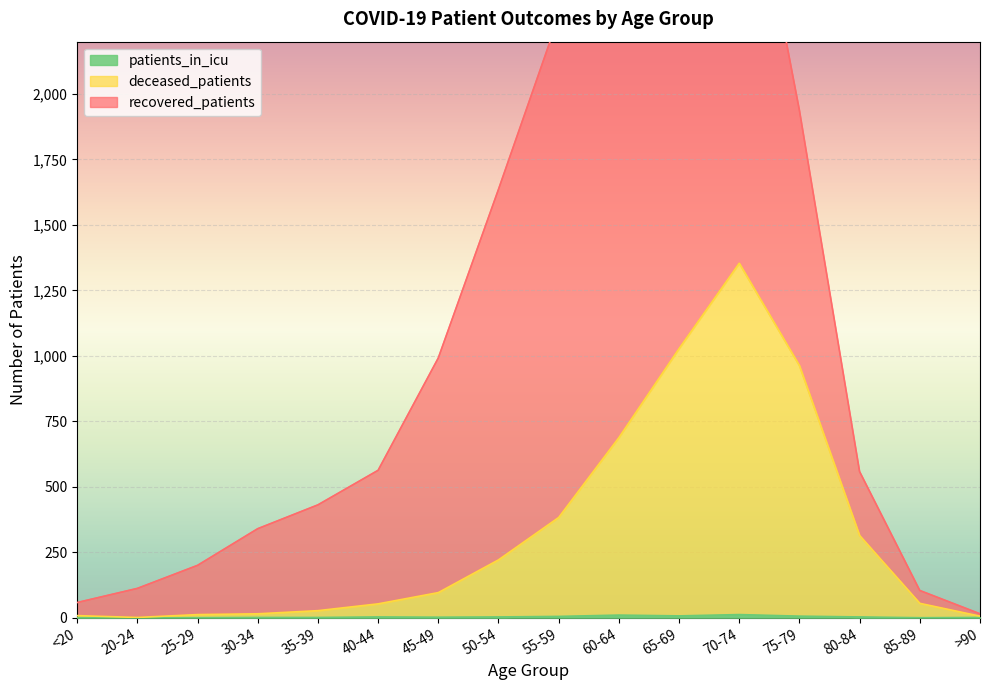

Is it true that patients_in_icu equals 1 at >90?

True